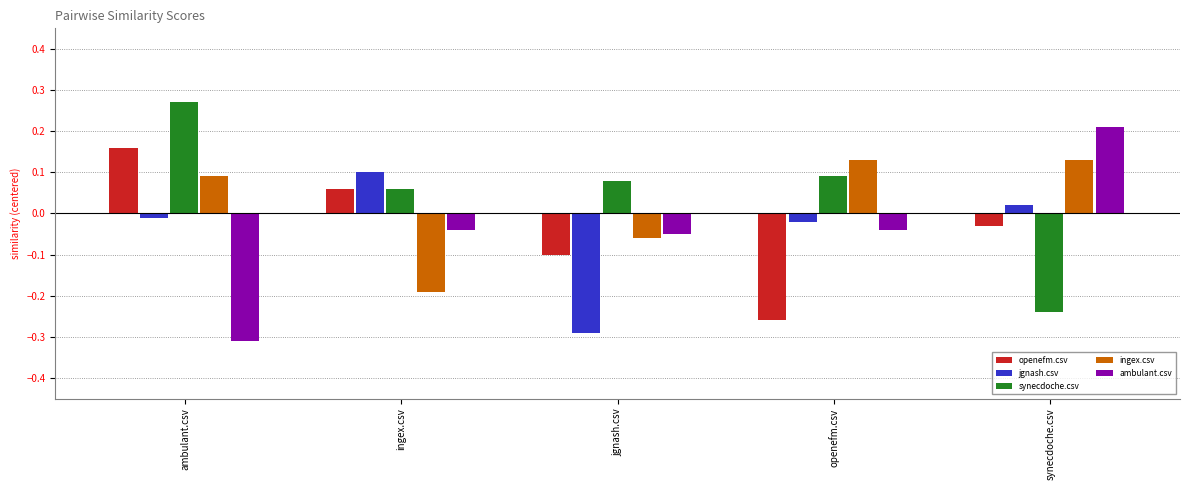

The value of ingex.csv at synecdoche.csv is 0.1. True or false?

True